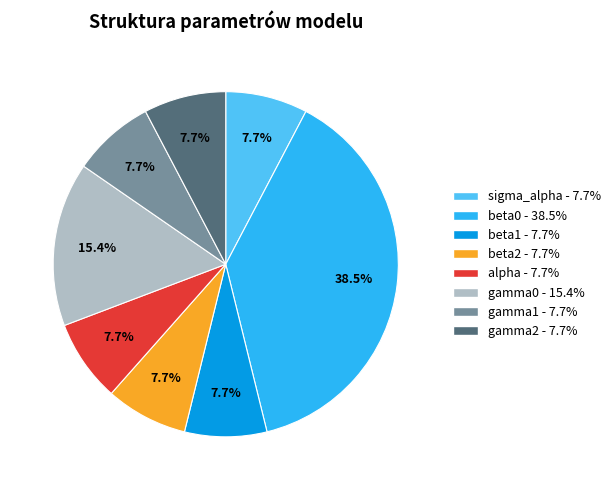

What is the ratio of the value at gamma0 to the value at beta1?

2.0